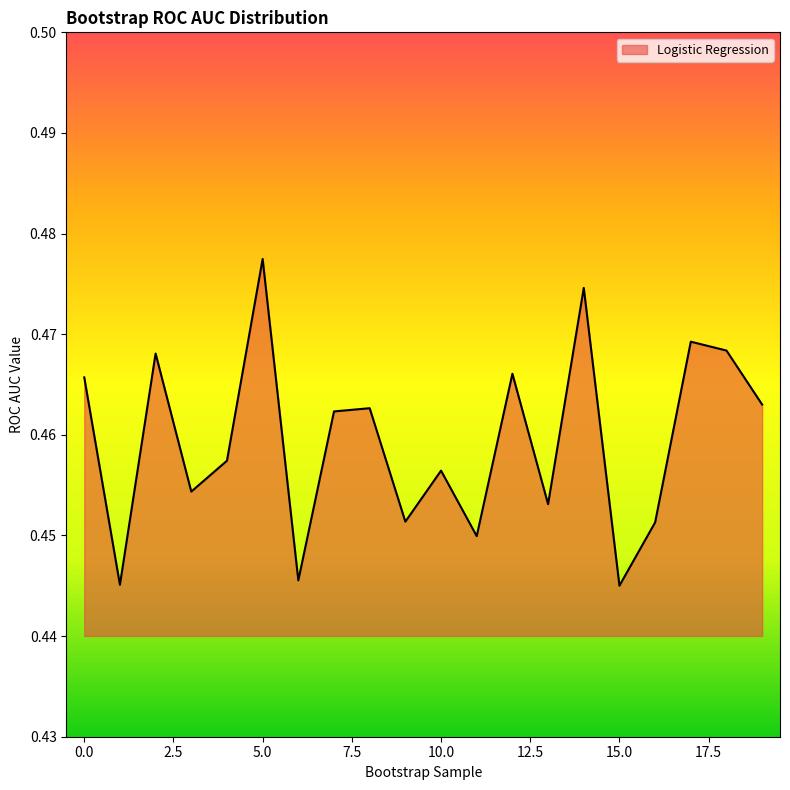

How many lines are shown in the chart?

1